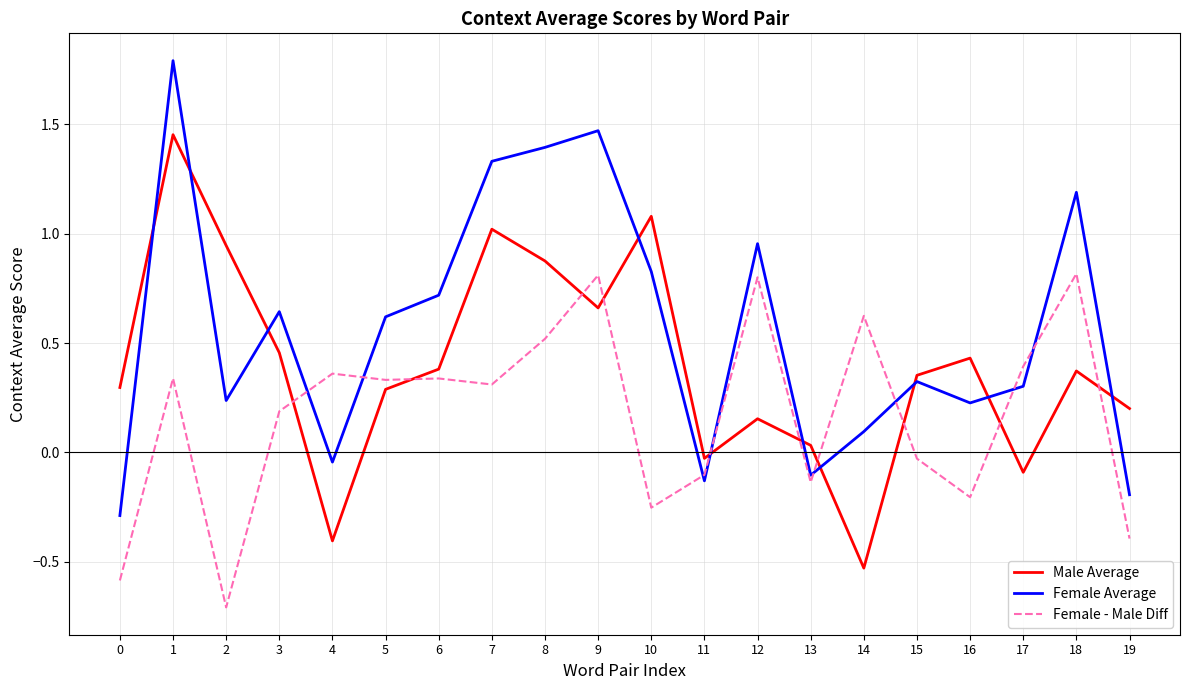

Count the number of data series in this chart.

3